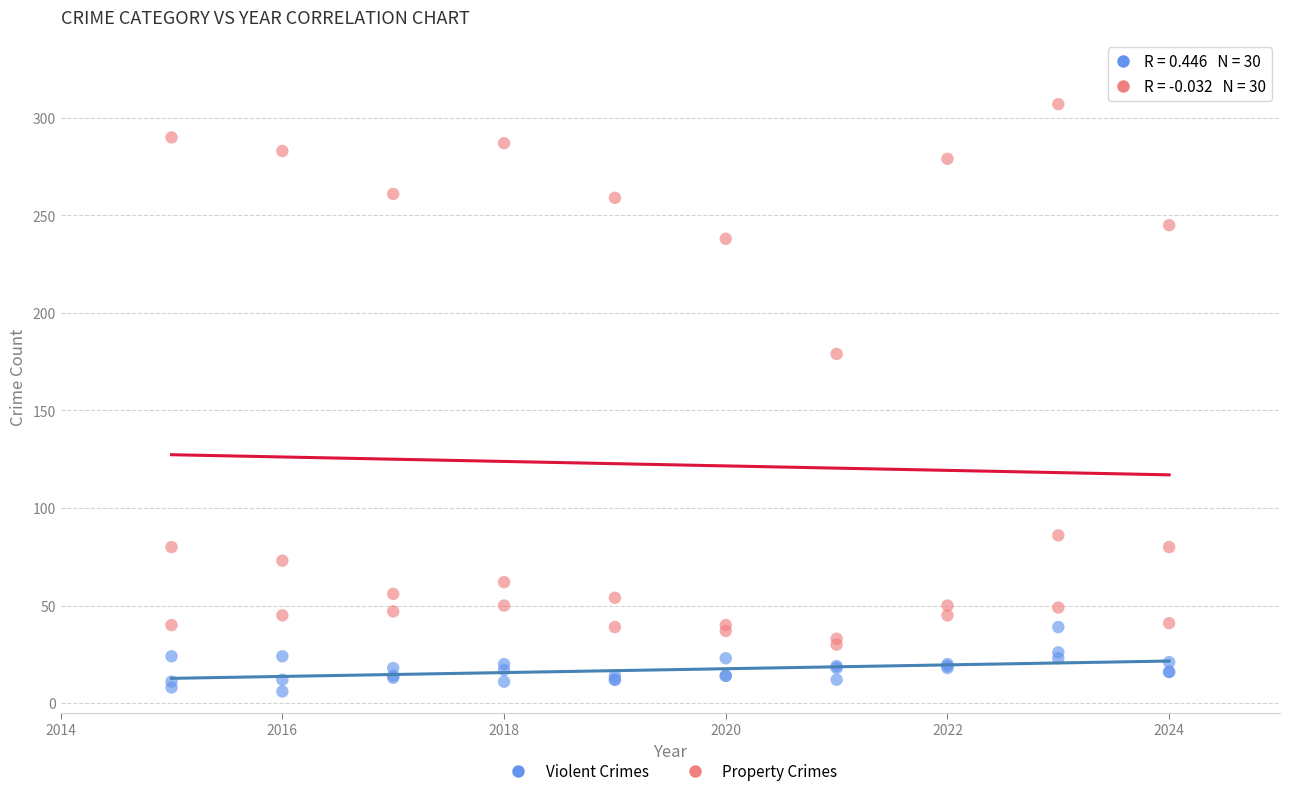

Which series reaches the maximum Y coordinate?

Property Crimes